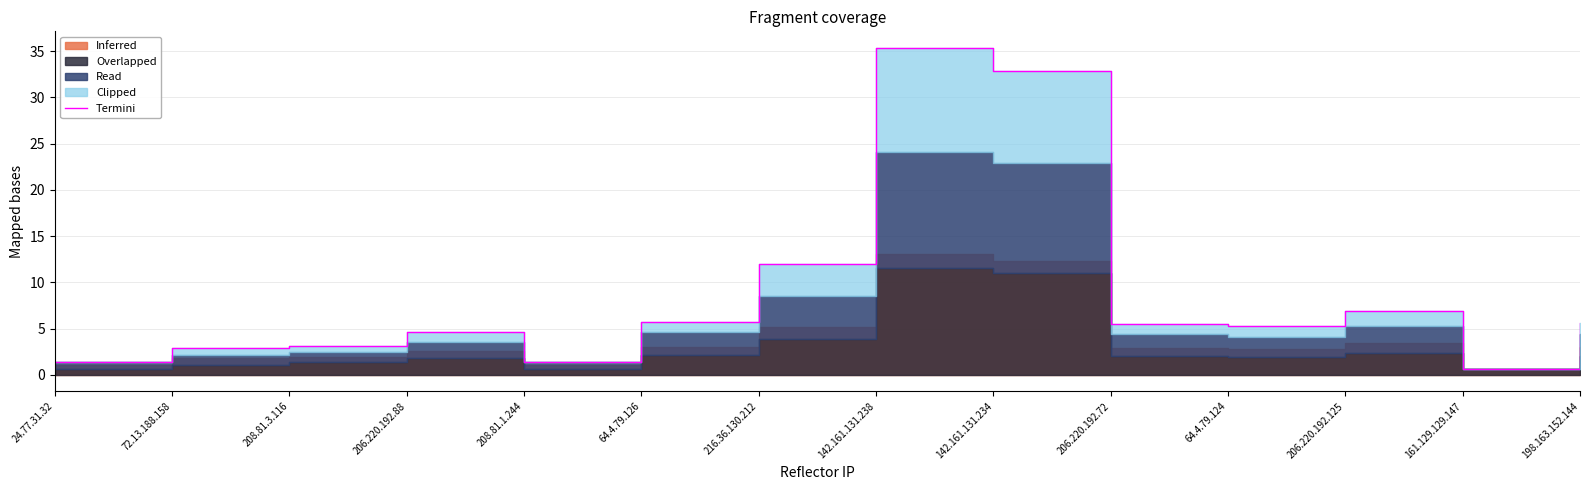

Rank the categories by value from highest to lowest.

142.161.131.238, 142.161.131.234, 216.36.130.212, 206.220.192.125, 64.4.79.126, 198.163.152.144, 206.220.192.72, 64.4.79.124, 206.220.192.88, 208.81.3.116, 72.13.188.158, 24.77.31.32, 208.81.1.244, 161.129.129.147